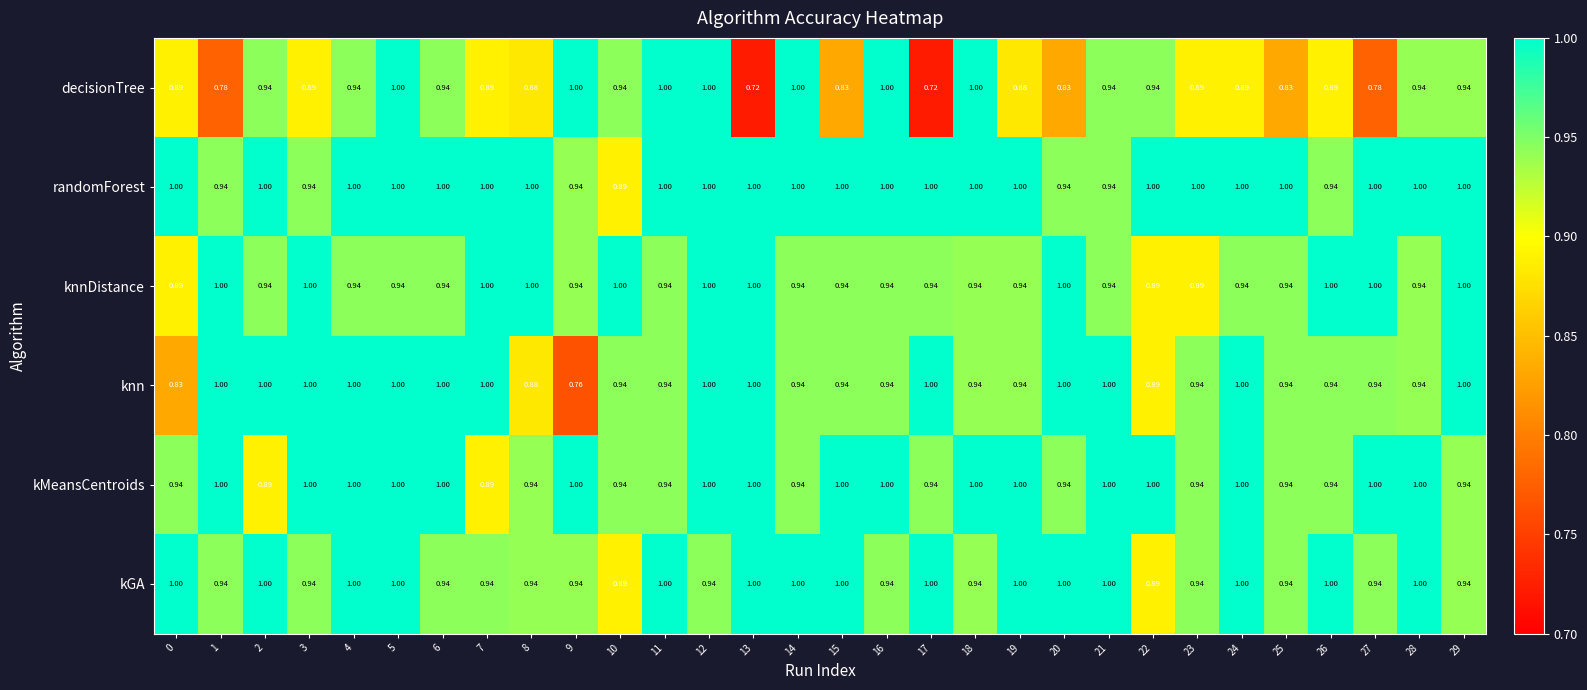

Between 13 and 15, which series saw the biggest shift?

decisionTree